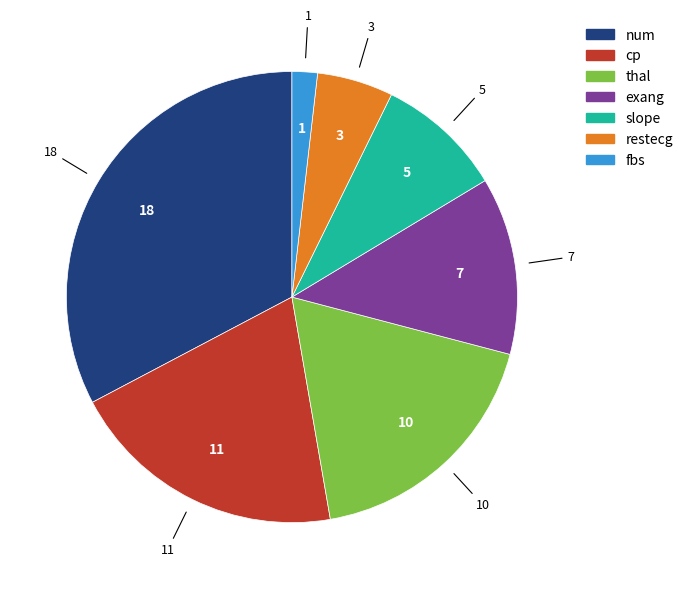

Do thal and slope together represent more than half of the pie?

No